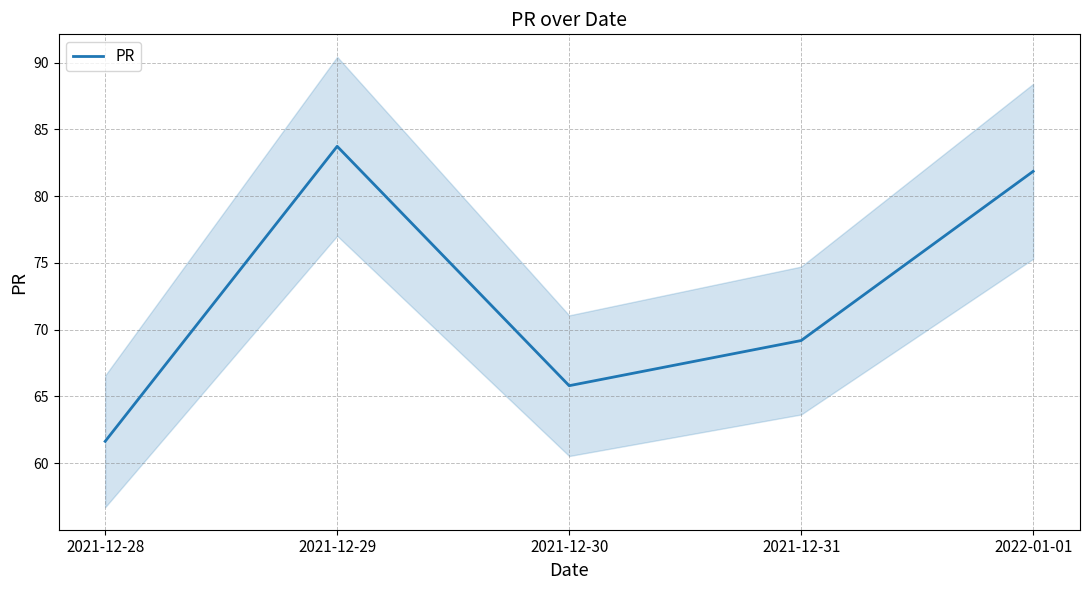

Where does the data first go above 69?

2021-12-29